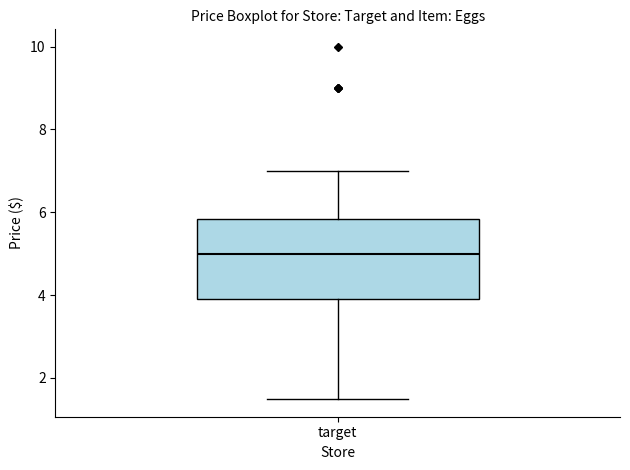

Transcribe this box plot: give where the median line is, the range the box spans, and where the two whiskers end, as read against the y-axis. The values are not printed on the chart, so give them approximately, as read against the axis.

median 5.0, box 4.0 to 5.8, whiskers 1.4 to 7.0